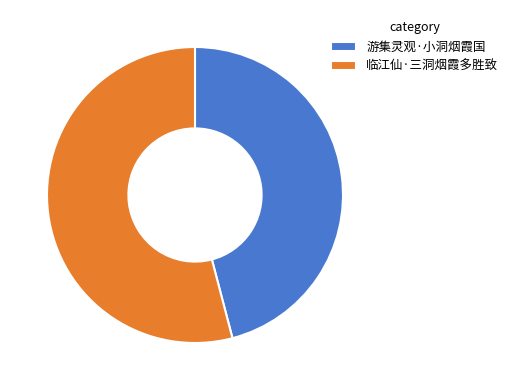

Approximately how many times larger is the value at 游集灵观·小洞烟霞国 compared to 临江仙·三洞烟霞多胜致?

0.8